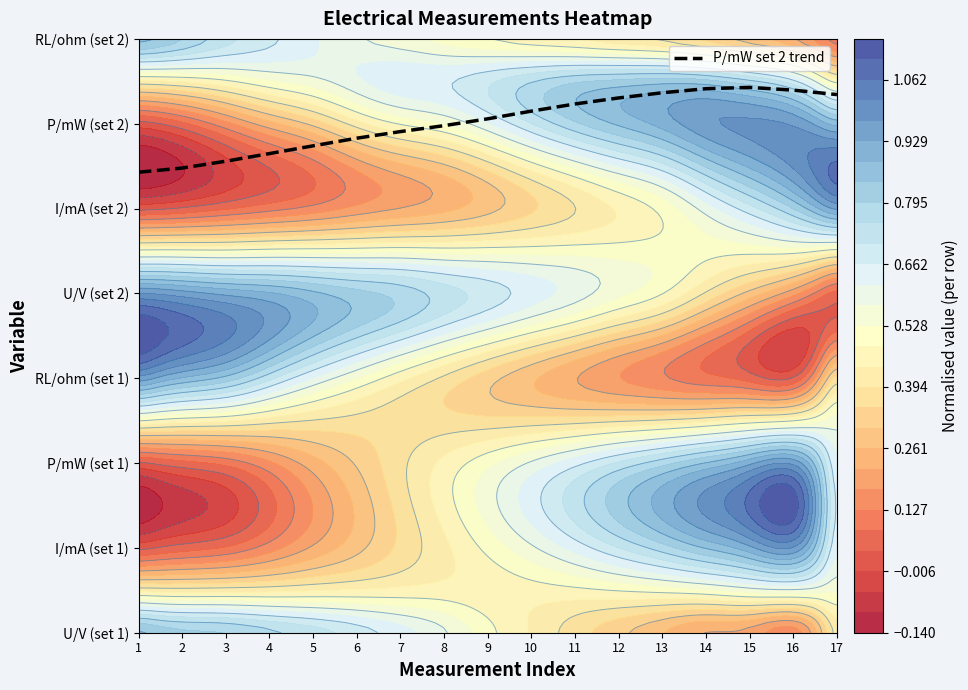

What is the change in value from 7 to 17?

+0.4